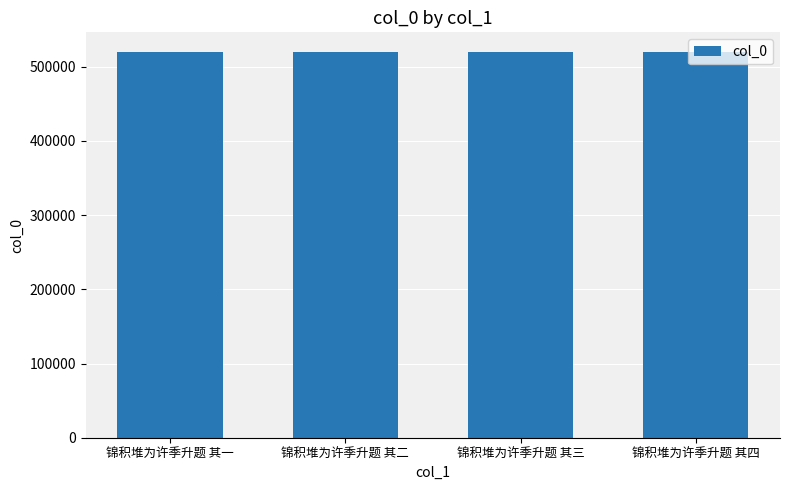

What is the smallest value displayed?

520184